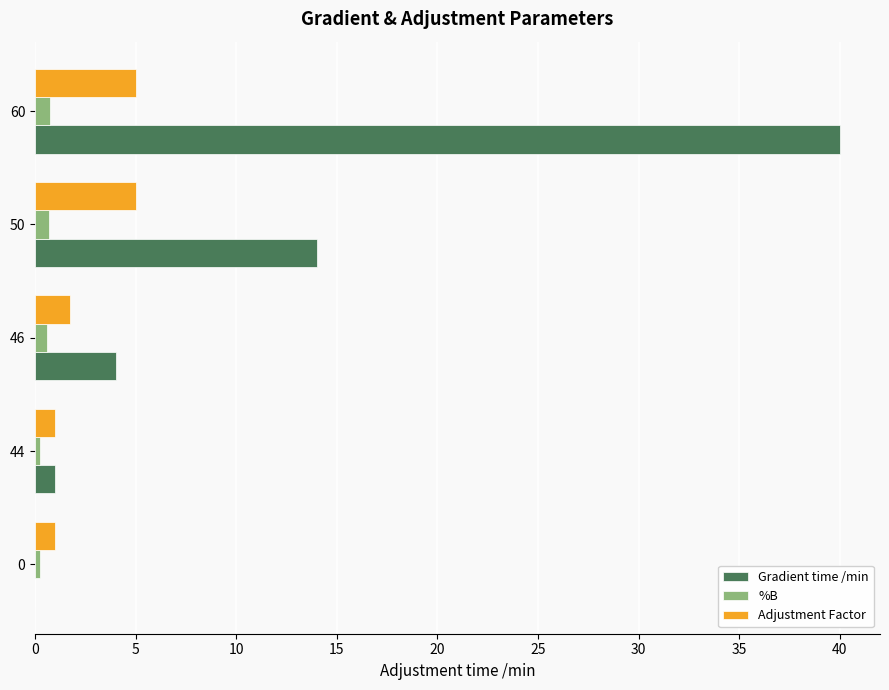

Which series changed the most between 44 and 60?

Gradient time /min